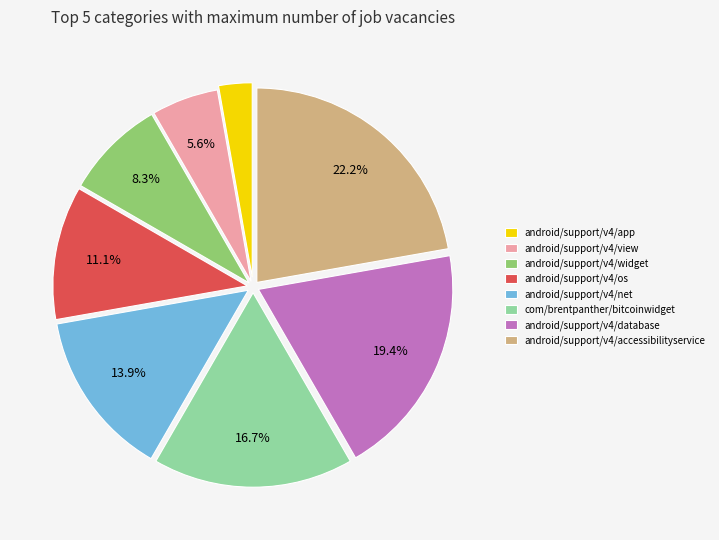

How many segments does this pie chart have?

8